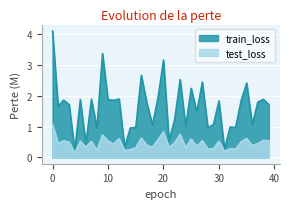

How many interior local peaks does the test_loss series have?

14